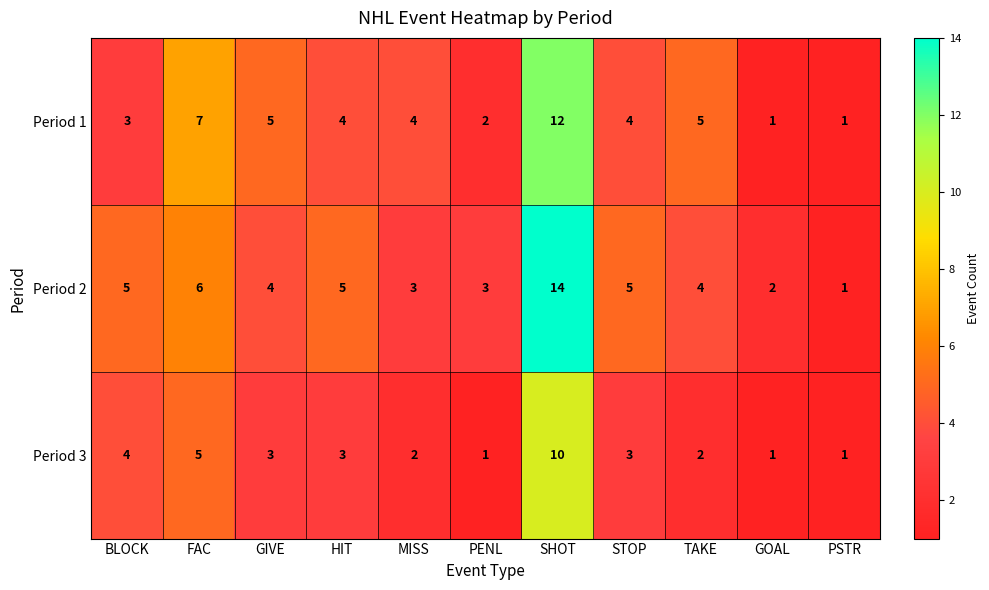

The value of Period 3 at TAKE is 1. True or false?

False